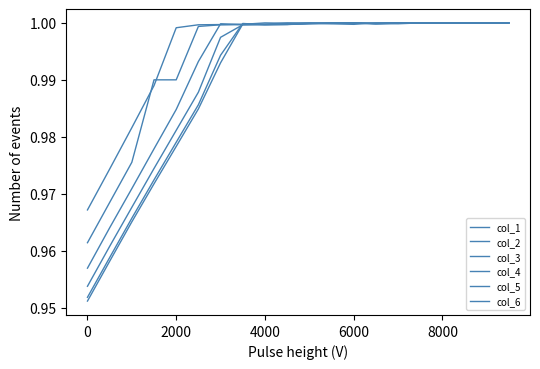

Does the chart display data point markers on the line(s)?

No